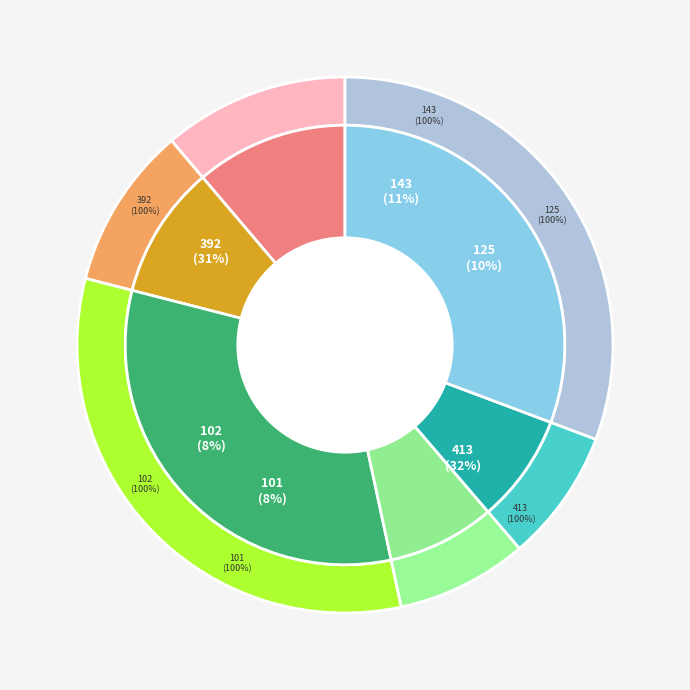

True or false: 101 accounts for 8% of the total.

True